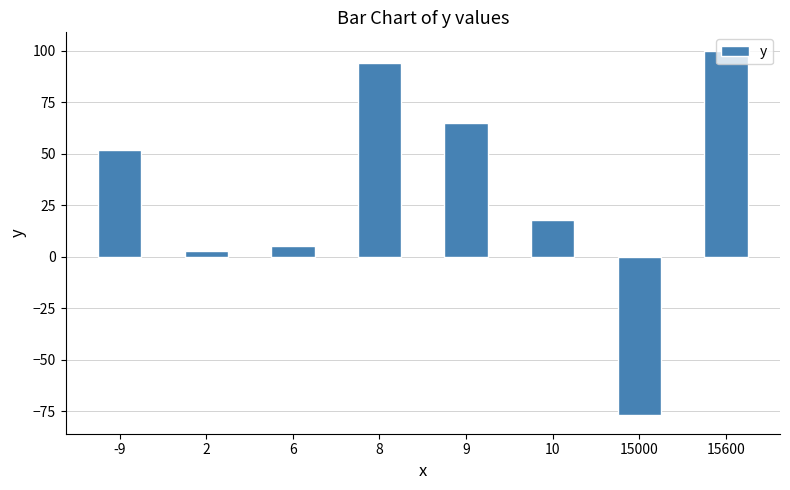

Are the bars horizontal?

No